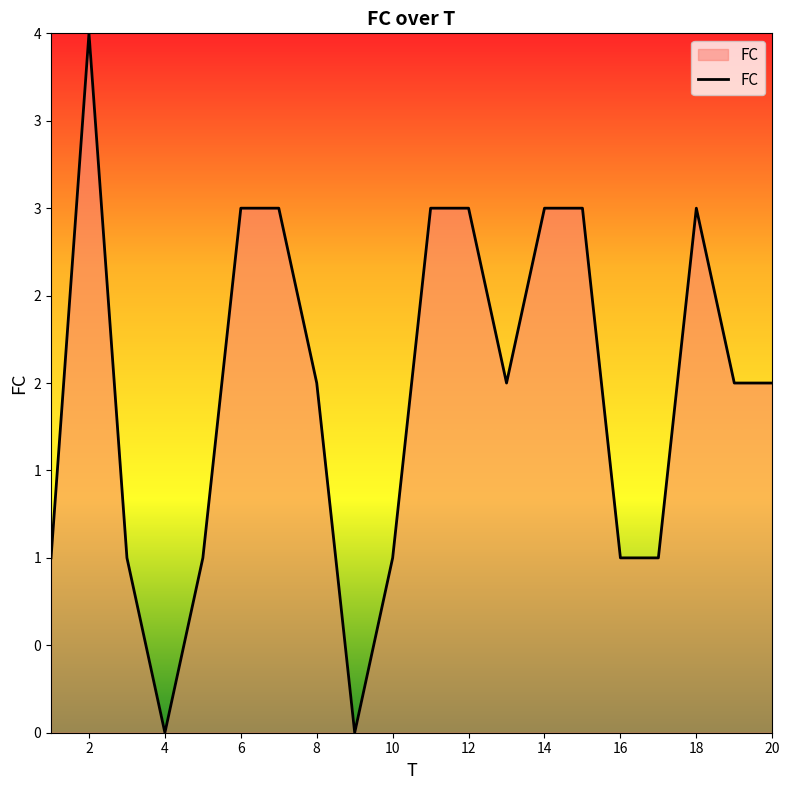

List the labels in order of value, largest first.

2, 6, 7, 11, 12, 14, 15, 18, 8, 13, 19, 20, 1, 3, 5, 10, 16, 17, 4, 9